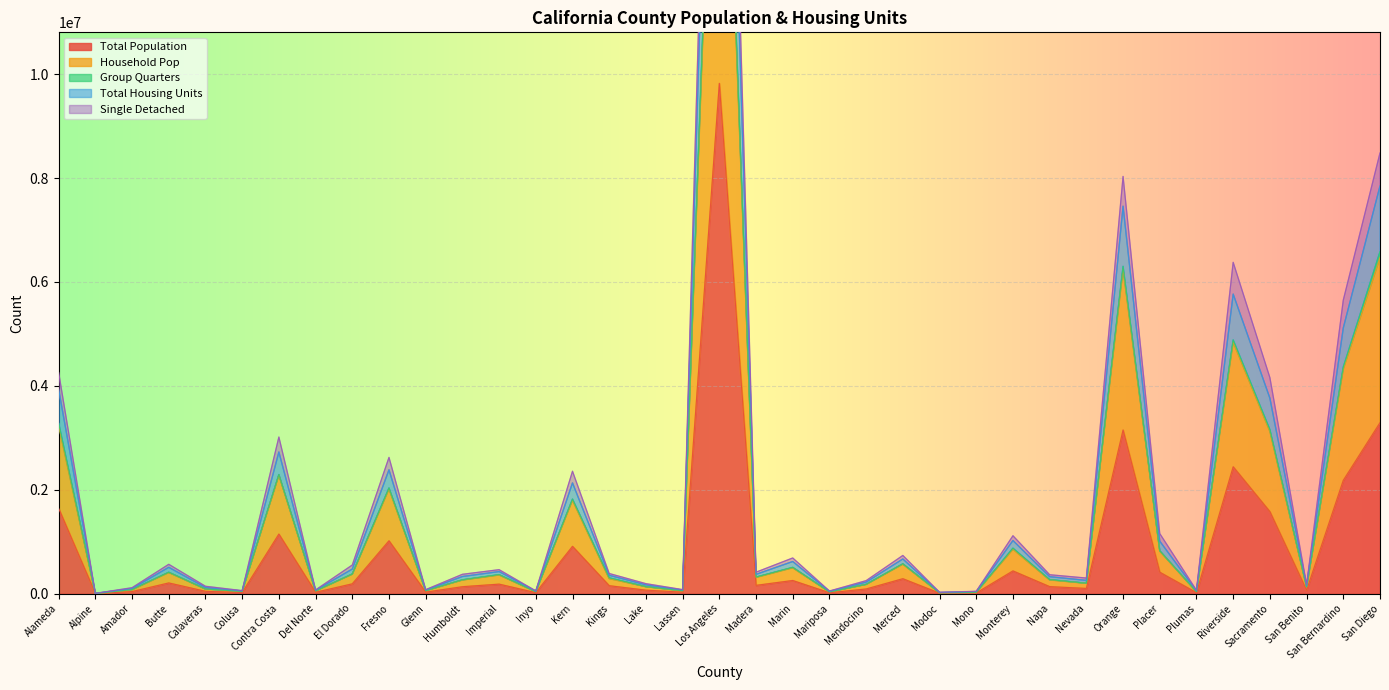

The Total Population series shows 1578938 at Sacramento. True or false?

True